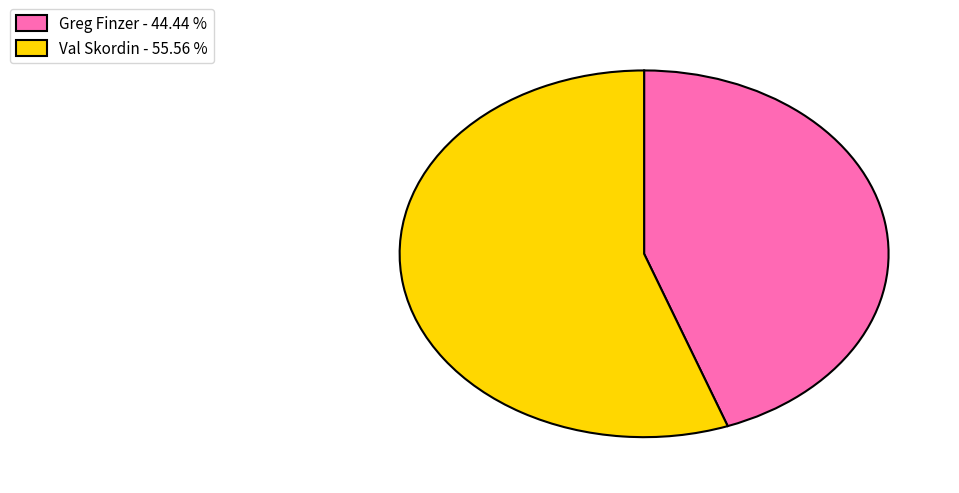

Do Val Skordin and Greg Finzer together represent more than half of the pie?

Yes